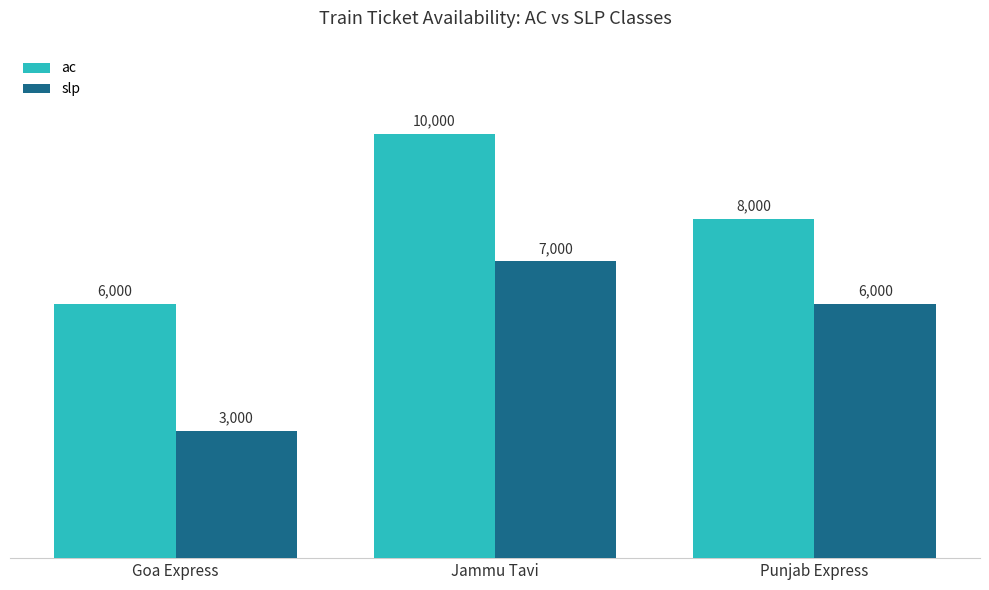

Count the number of categories in the chart.

3